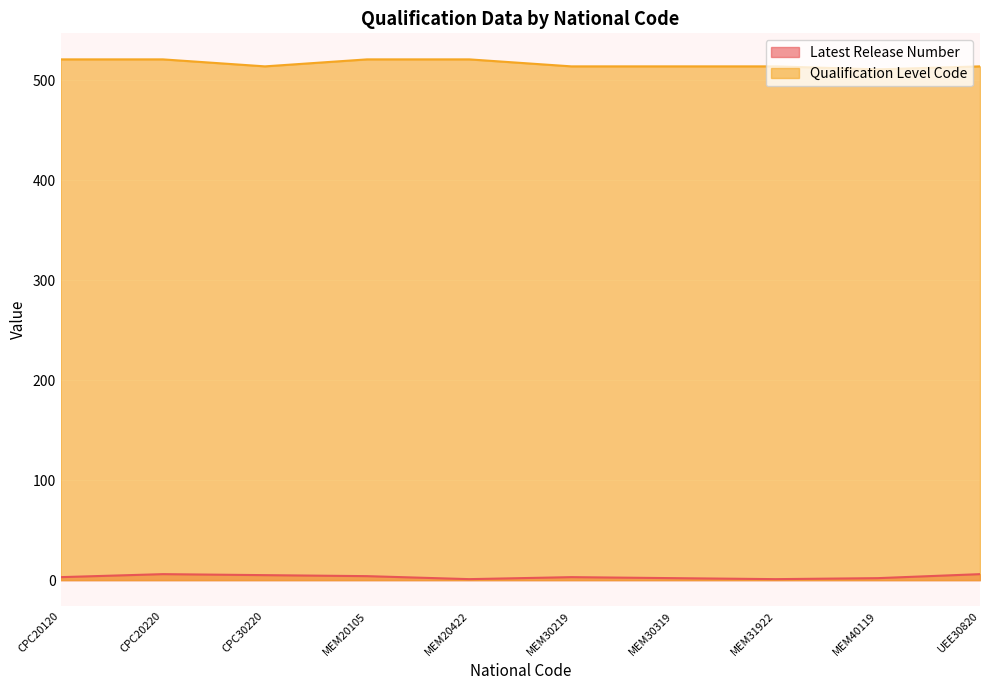

Which category has the highest value in the Qualification Level Code series?

CPC20120